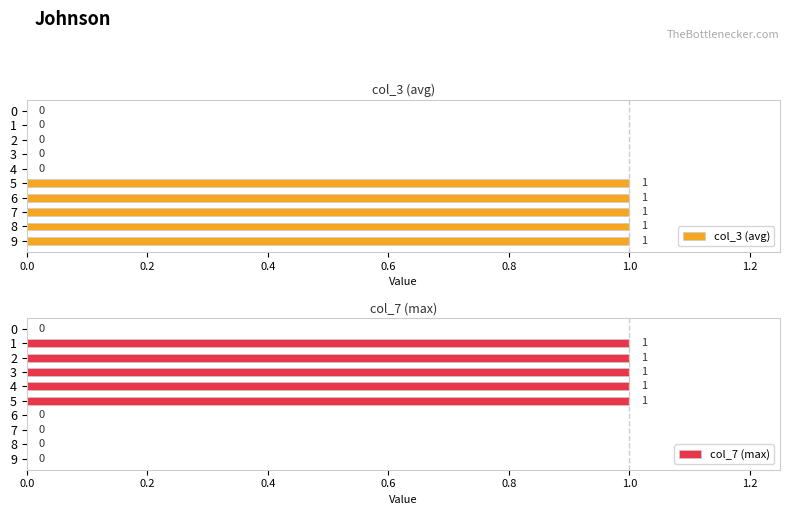

The value of col_7 (max) at 2 is 1. True or false?

True